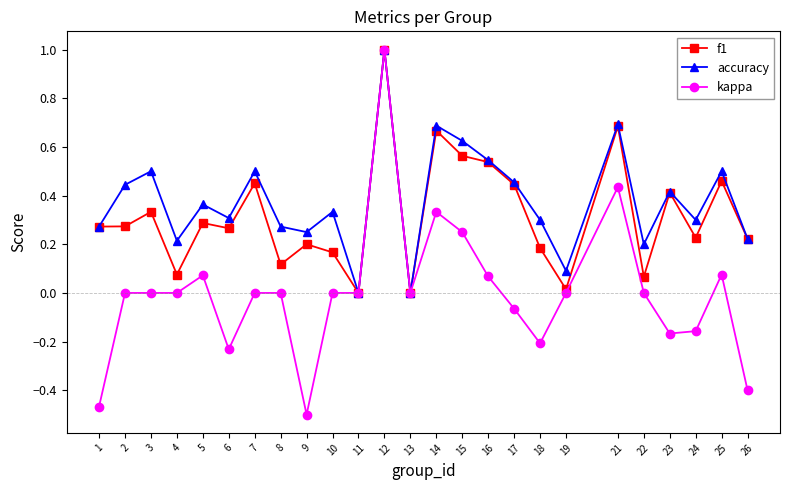

Which label corresponds to the smallest value in the chart?

9